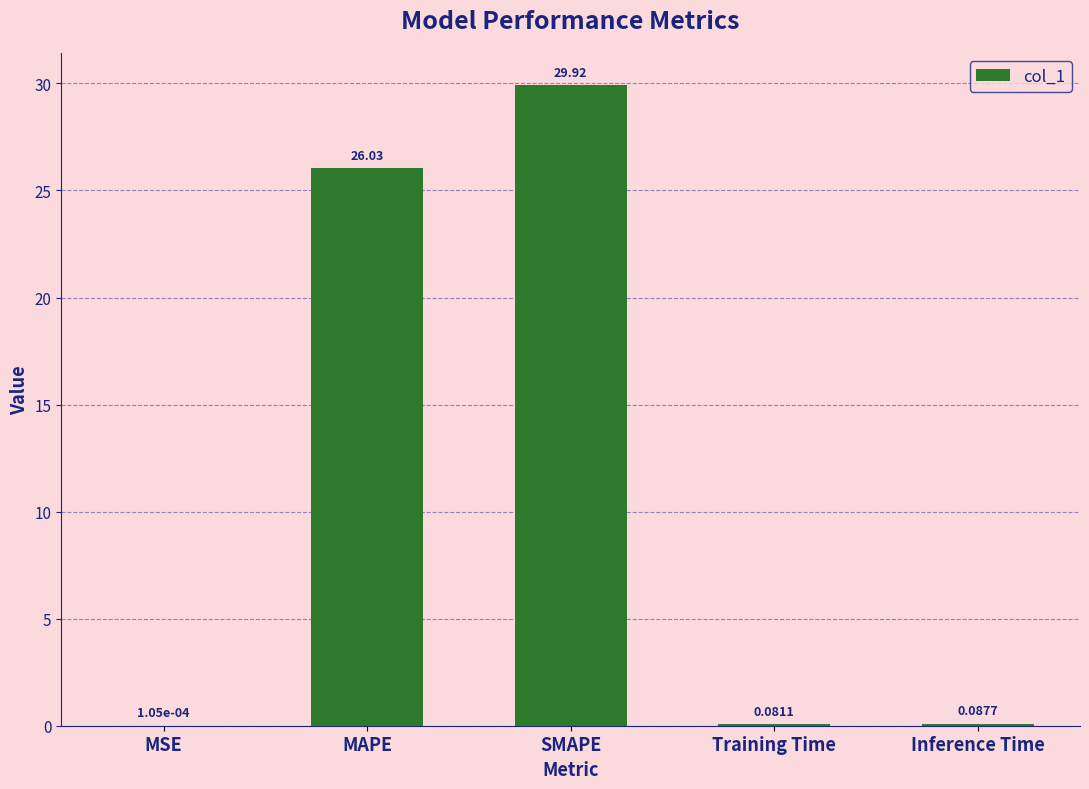

What is the change in value from MSE to SMAPE?

+29.9